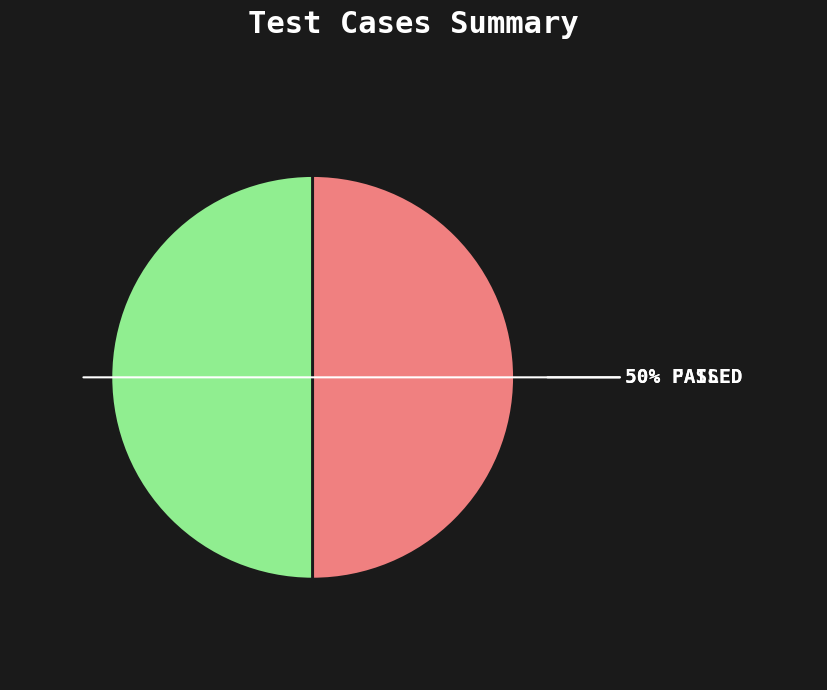

To the nearest percent, what is the average slice percentage?

50%